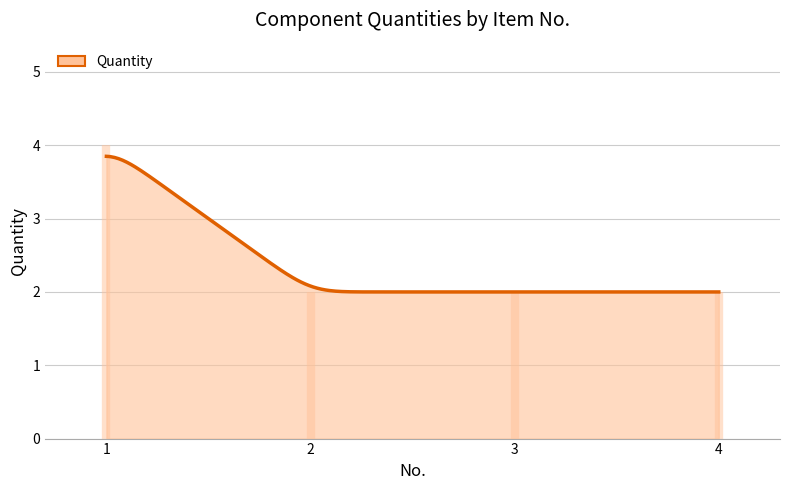

Reading left to right, transcribe all the data shown in this chart.

1=4	2=2	3=2	4=2